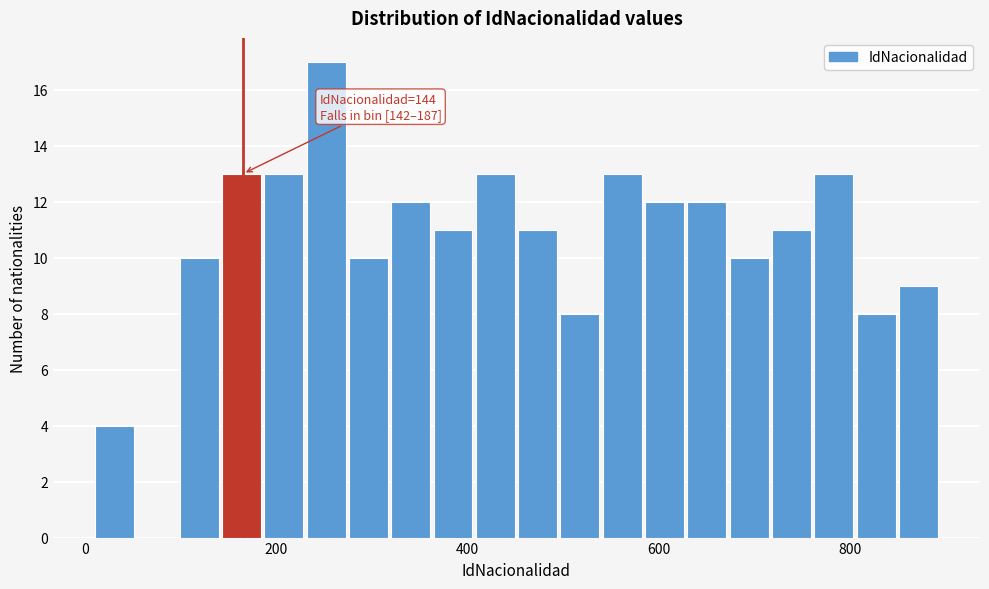

Read against the x-axis, roughly where is the centre of the tallest bar?

260